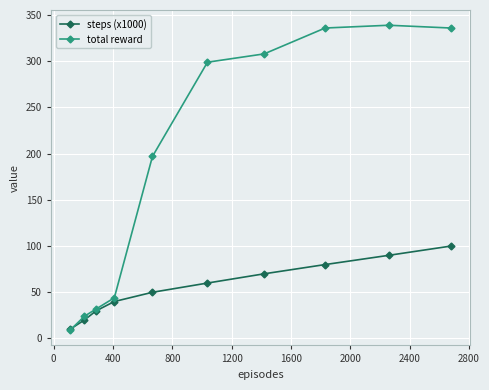

Rank the series by their maximum value, from lowest to highest.

steps (x1000), total reward